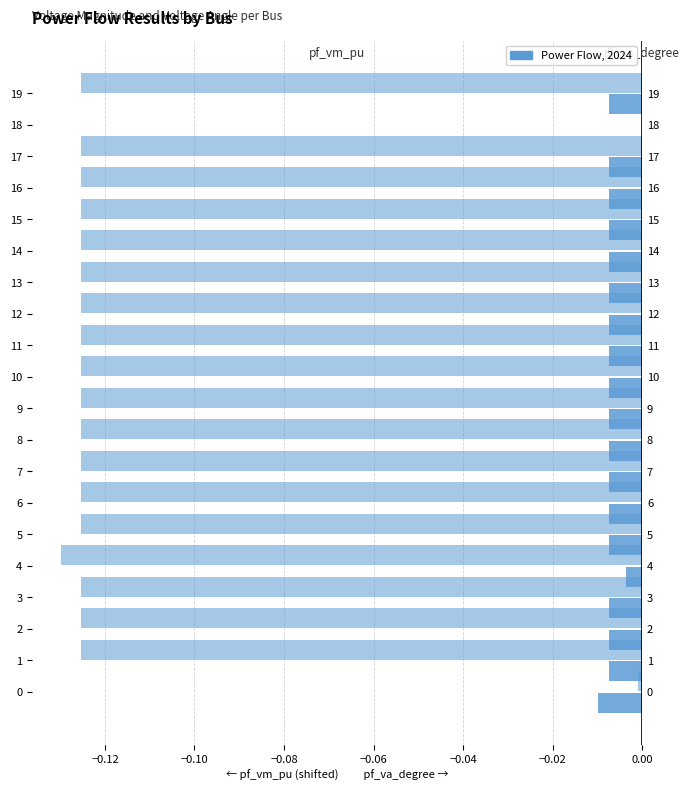

List the series in order of their overall mean, lowest first.

pf_va_degree, pf_vm_pu